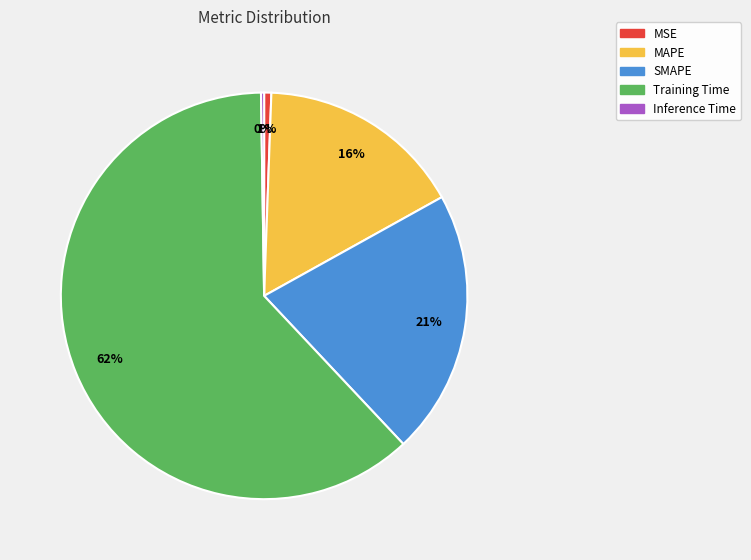

To the nearest percent, what is the difference between the largest and smallest slice percentages?

62%